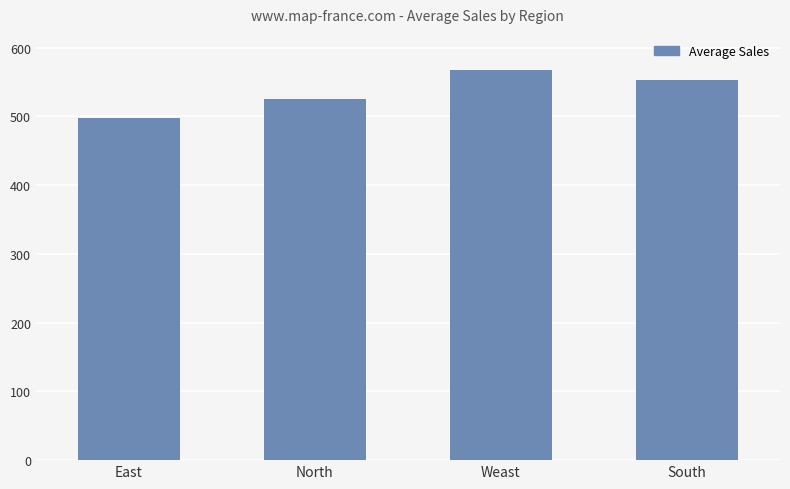

Where is the data nearest to the value 533?

North